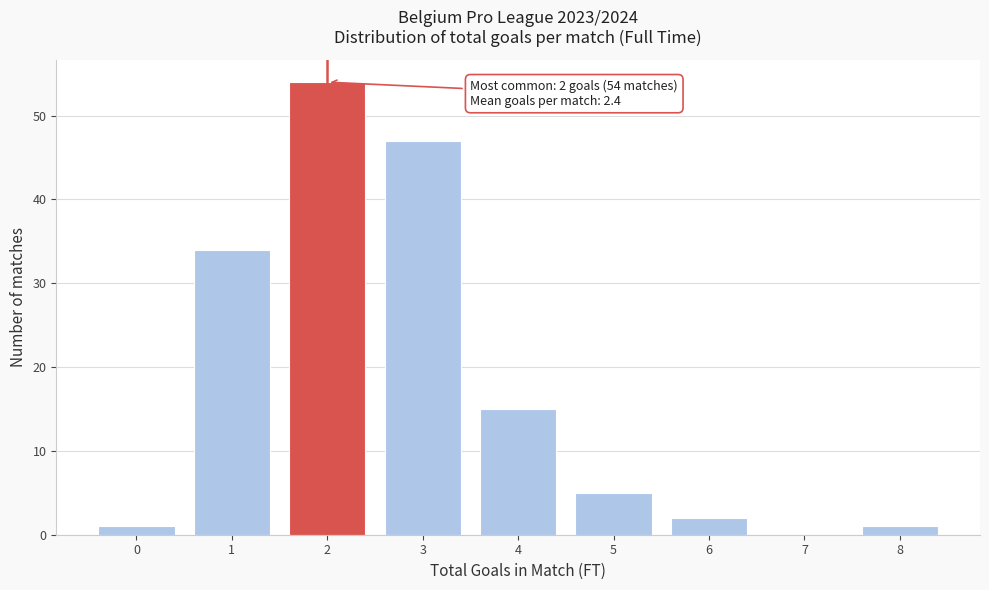

Over which range of the x-axis is the bar tallest?

1.5 to 2.5